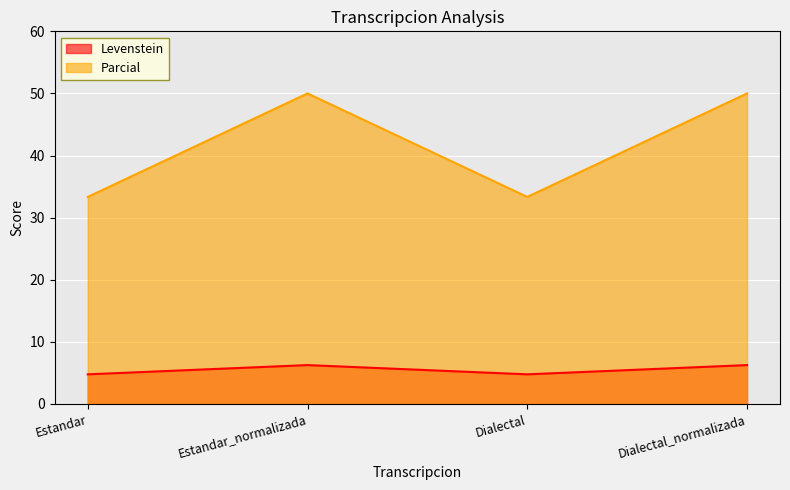

What position from the left is Dialectal?

3